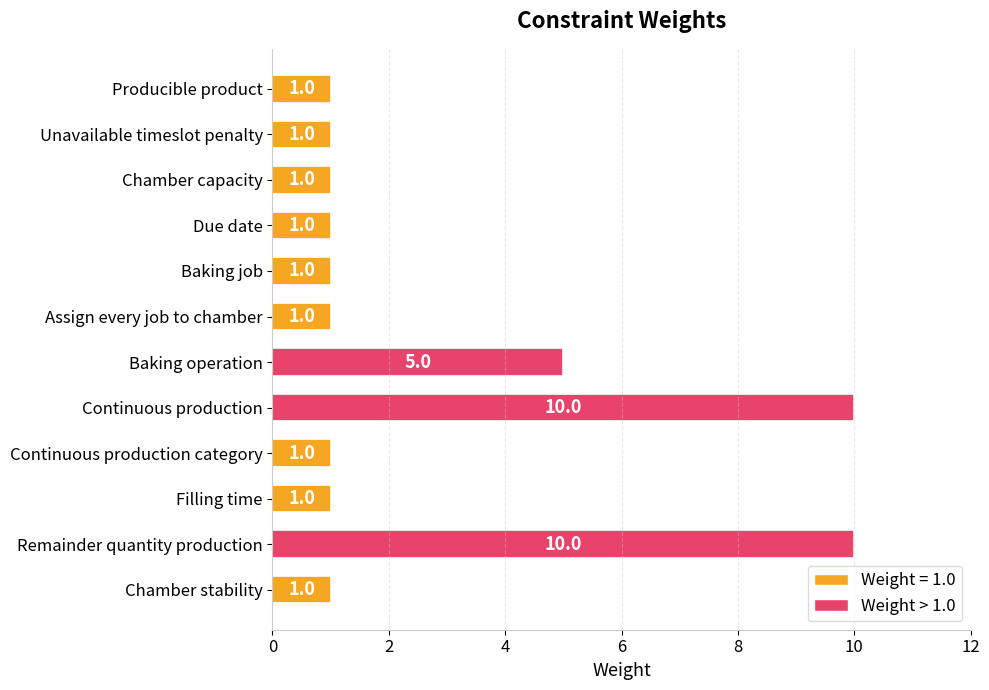

Are the bars grouped side by side (vs. stacked)?

No